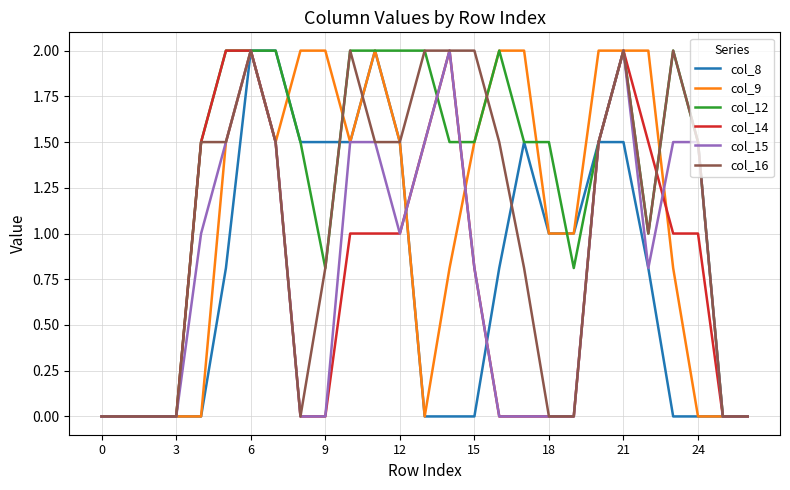

Count the col_16 values in the range 0 to 2.

27